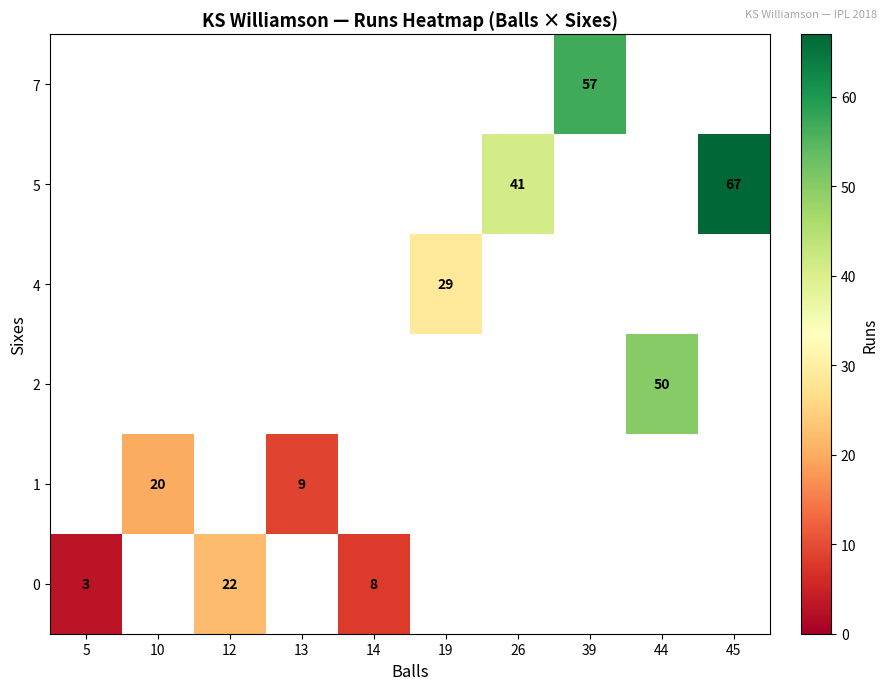

True or false: 4 has a value of 29 at 19.

True